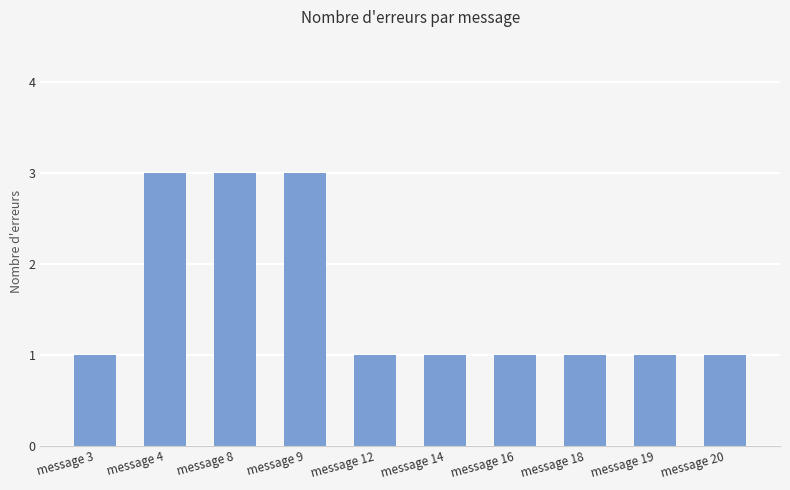

How many categories are shown in the chart?

10